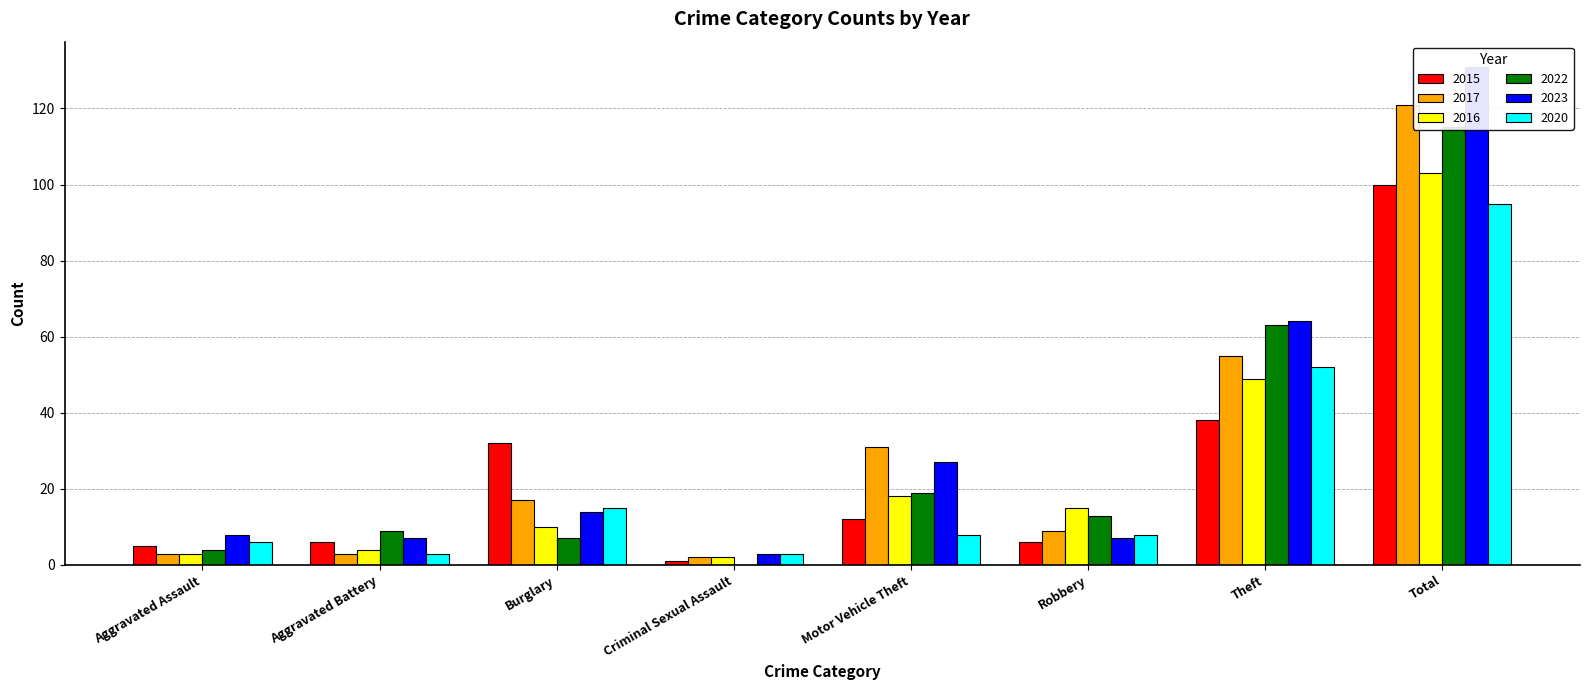

At how many categories does at least one series exceed 119?

1